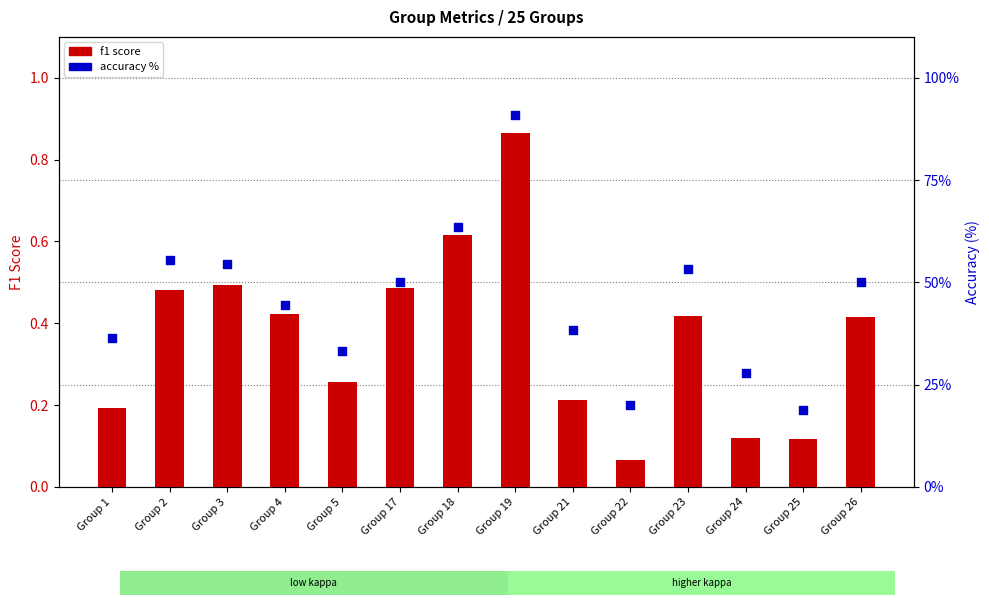

At which category is the sum across all series the highest?

Group 19